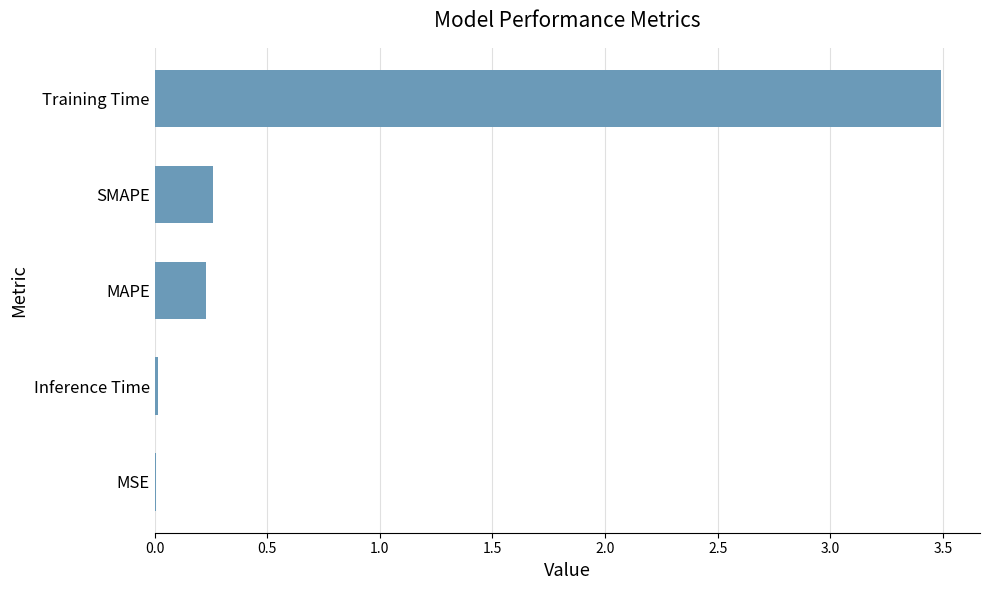

What is the sum of all values?

4.0